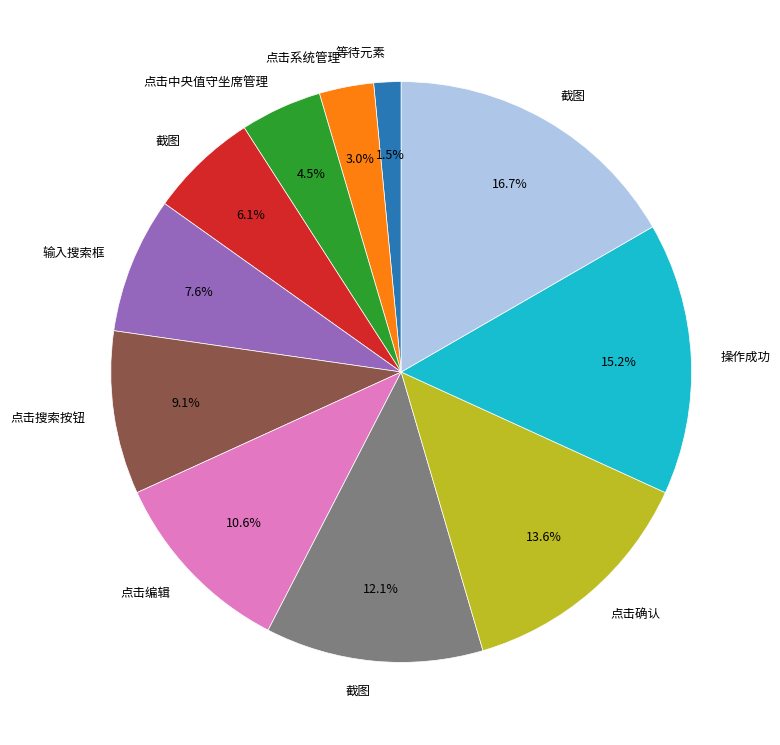

Does any single category account for the majority?

No